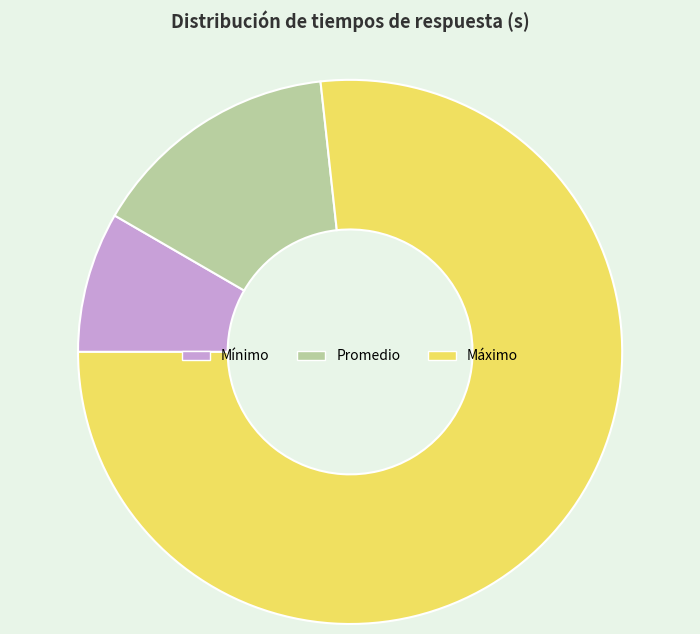

True or false: Promedio accounts for 15% of the total.

True